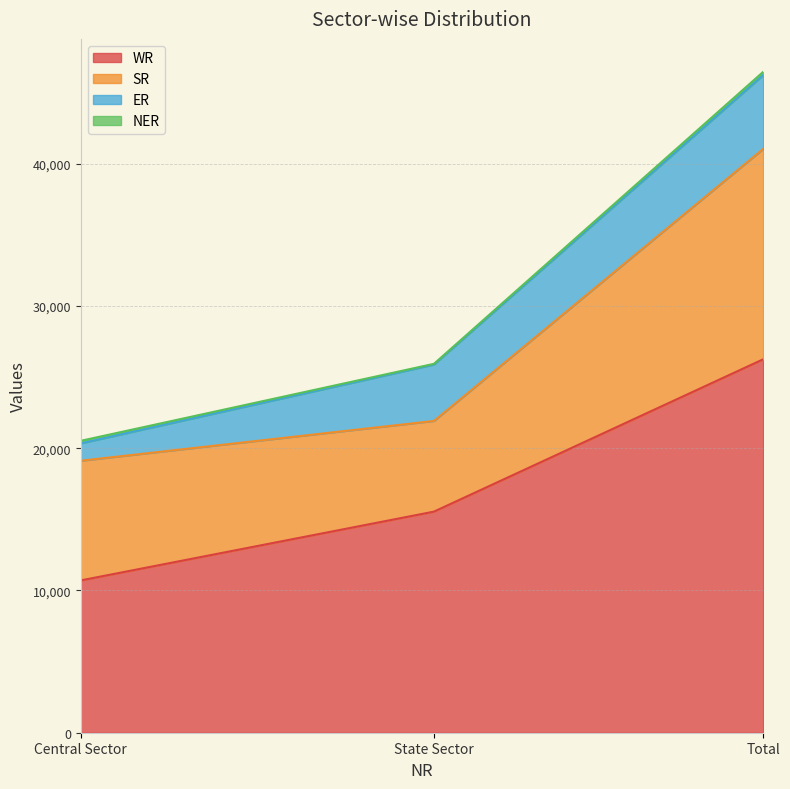

What is the sum of the ER values at Total and State Sector?

9150